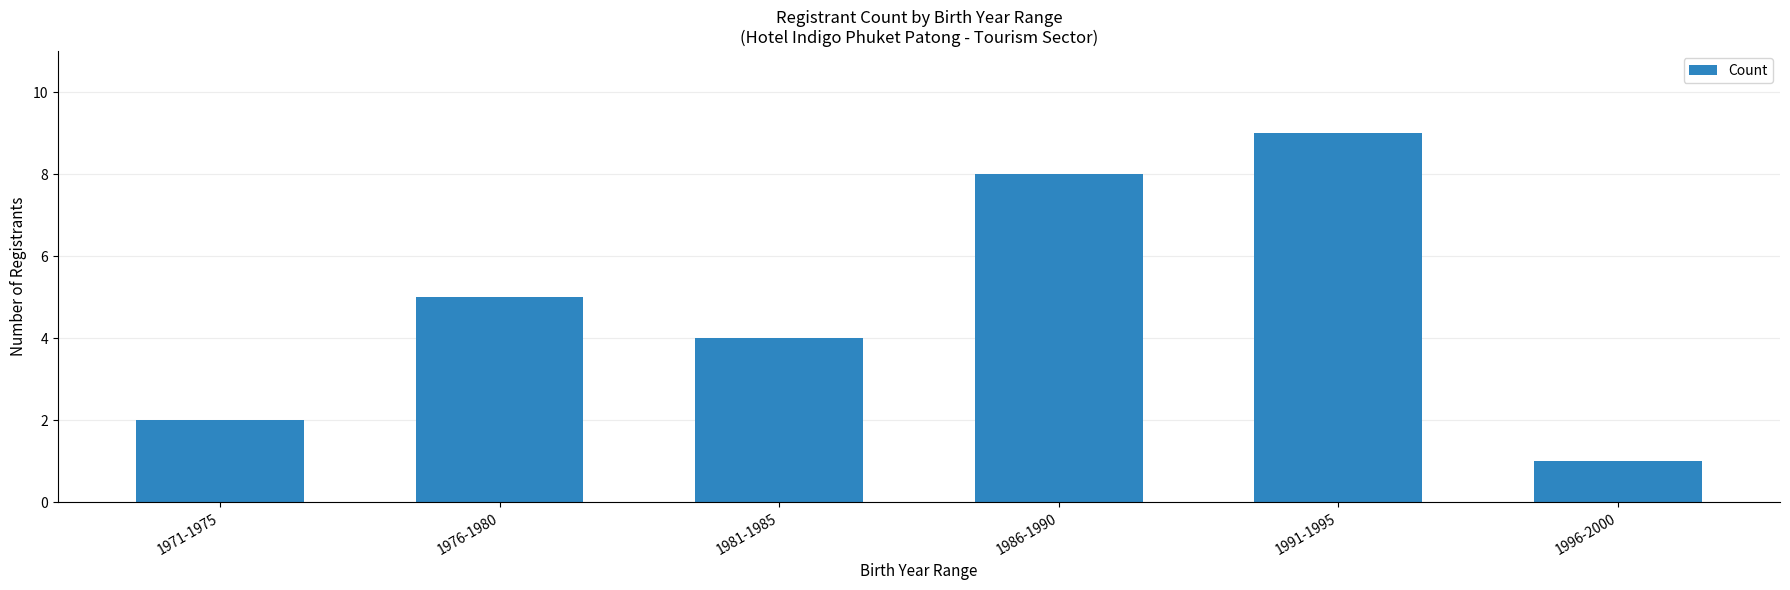

Rank the categories by value from highest to lowest.

1991-1995, 1986-1990, 1976-1980, 1981-1985, 1971-1975, 1996-2000